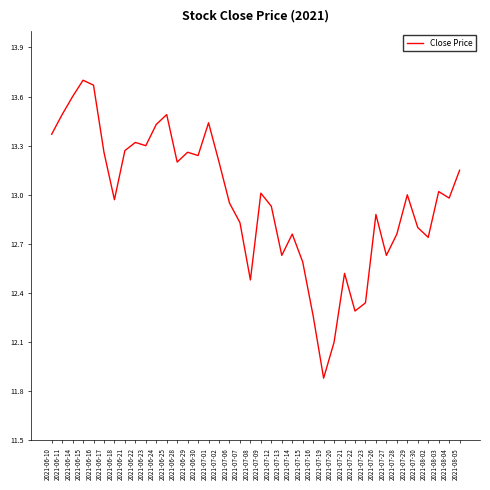

Count the number of categories in the chart.

40